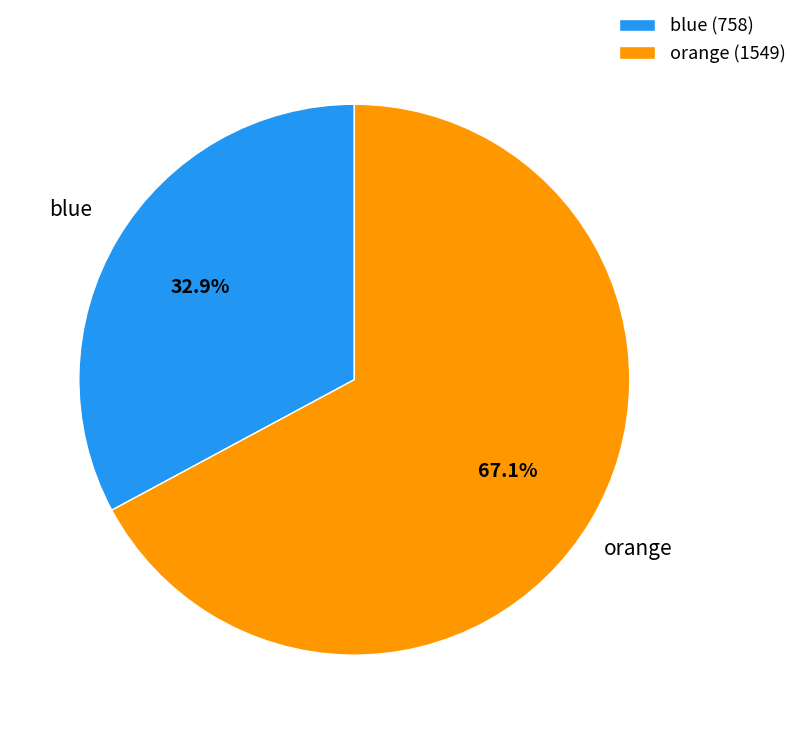

To the nearest percent, what is the difference between the blue and orange slice percentages?

34%